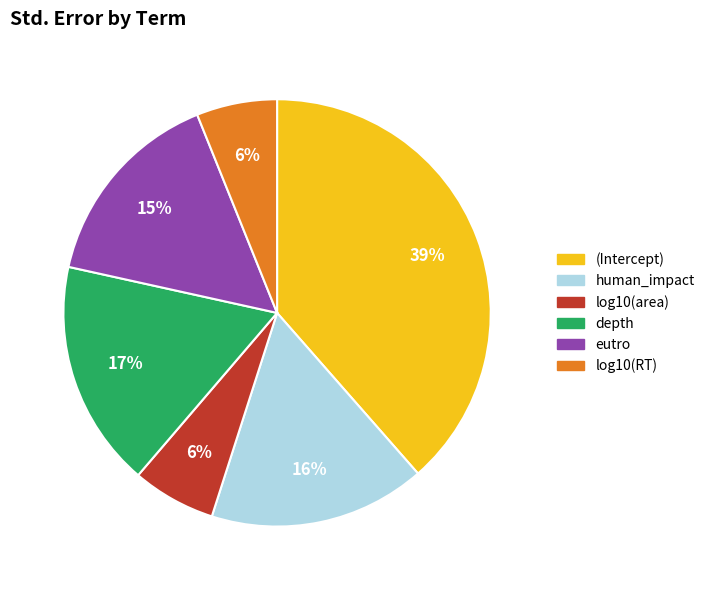

Does any single category account for the majority?

No